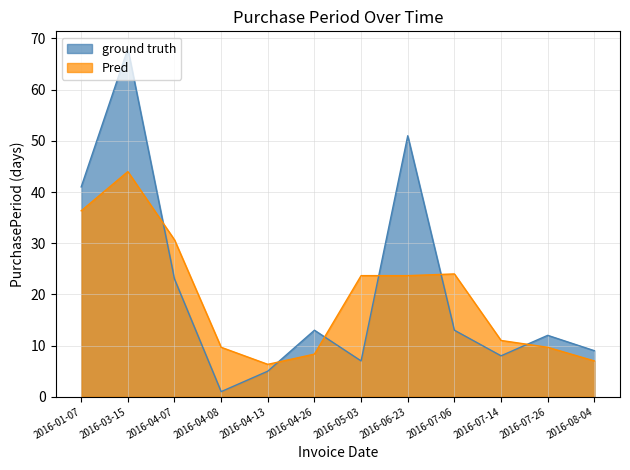

Is it true that the value at 2016-04-08 is 1?

True